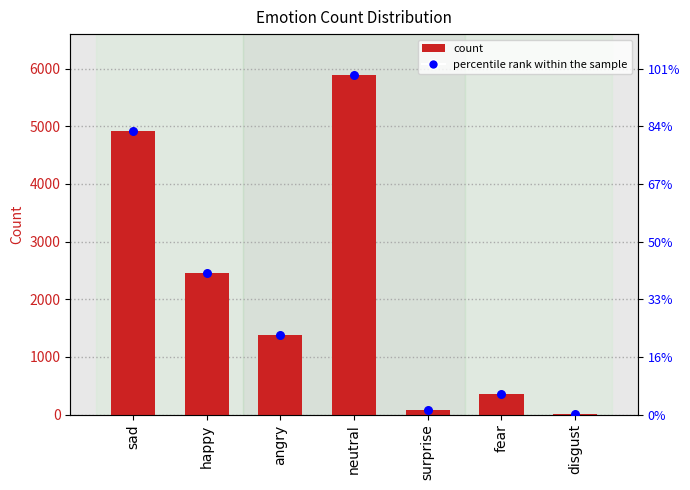

Which series contains the lowest Y value?

count